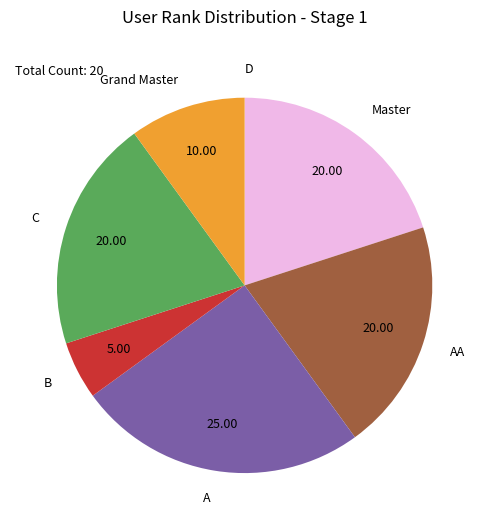

What is the ratio of the value at C to the value at AA?

1.0